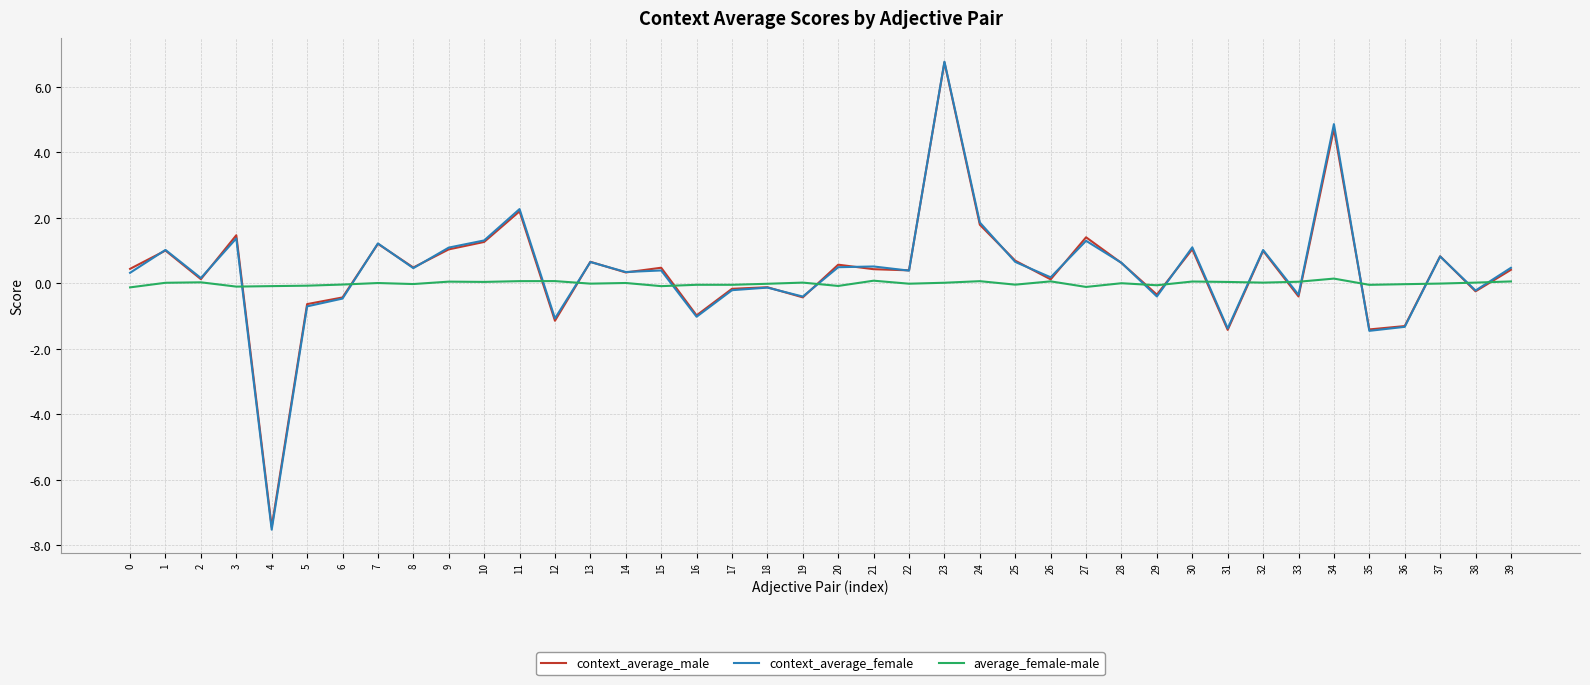

Count the number of data series in this chart.

3